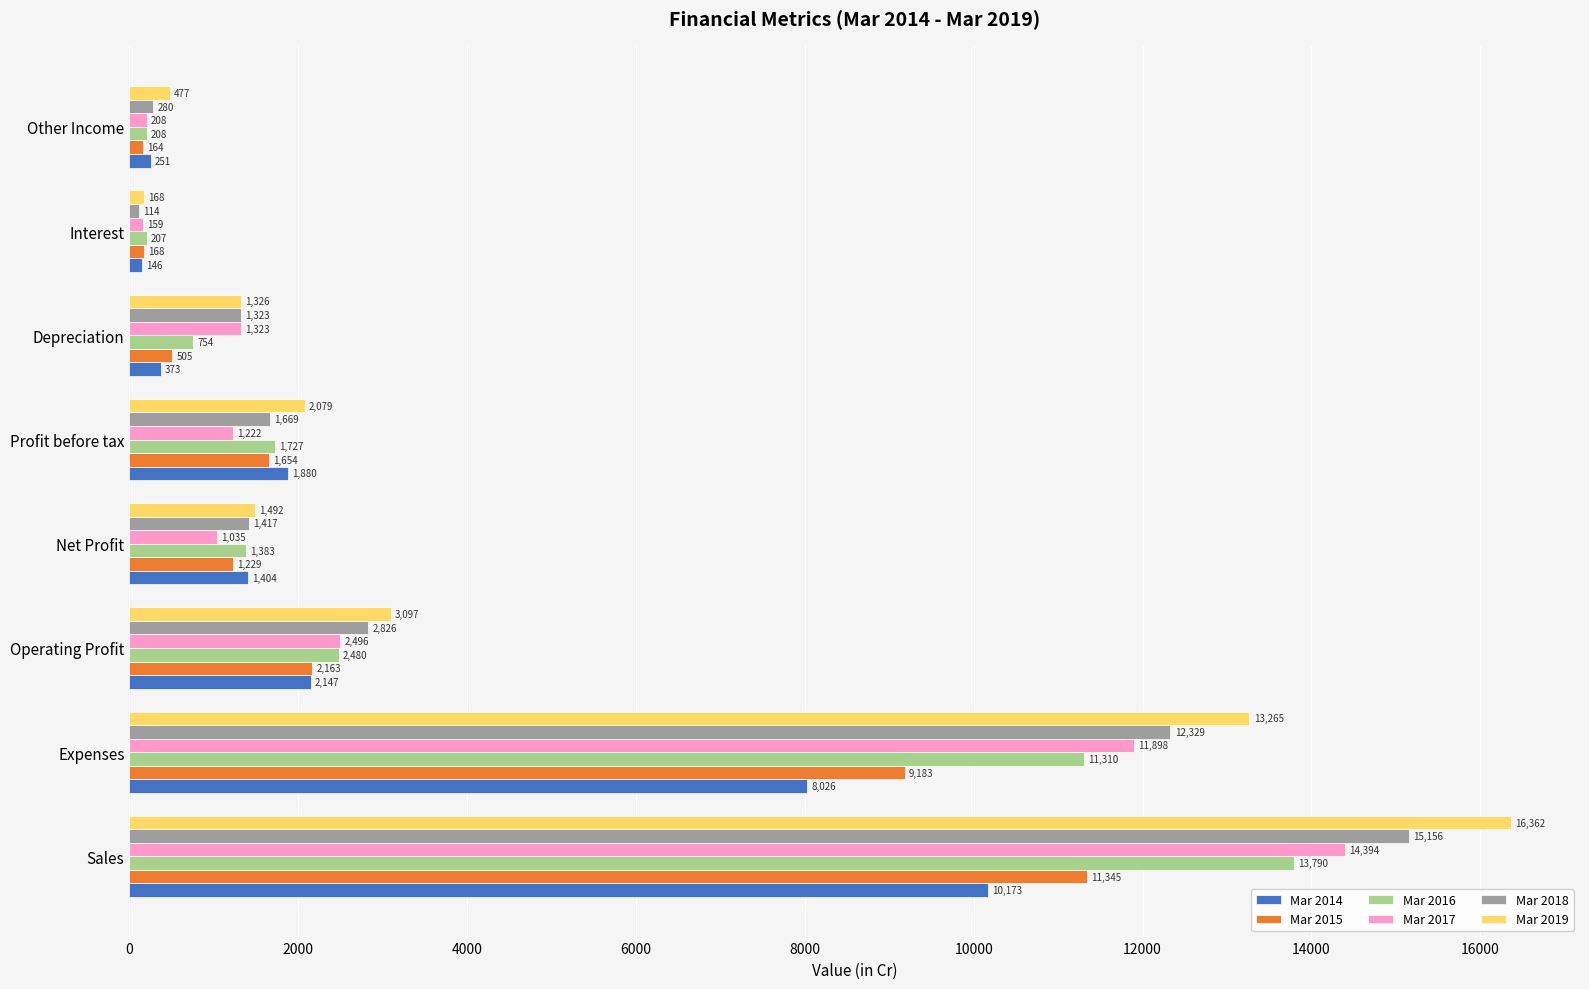

List the series in order of their peak value, highest first.

Mar 2019, Mar 2018, Mar 2017, Mar 2016, Mar 2015, Mar 2014